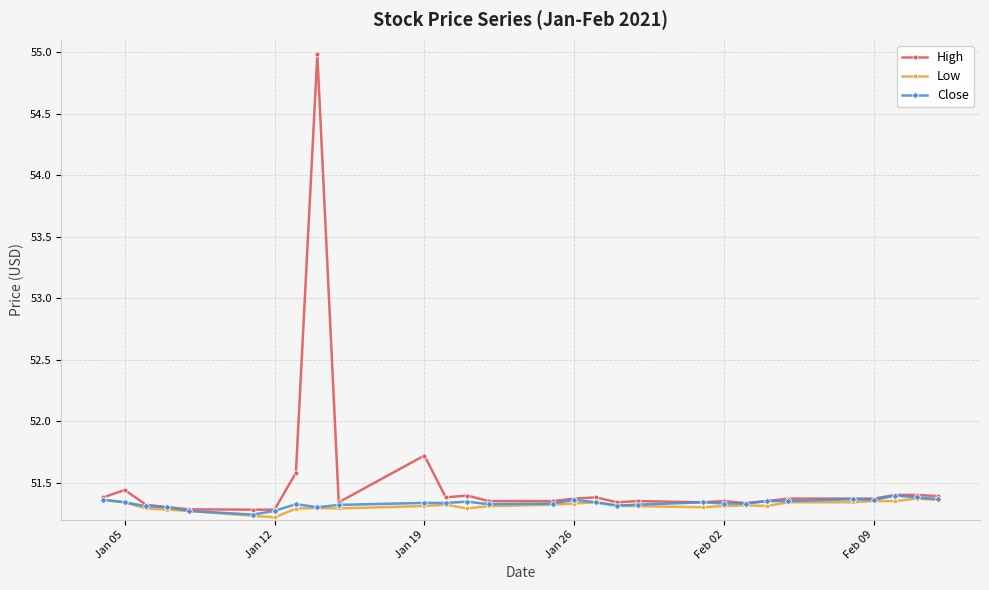

Which series has the largest total across all categories?

High